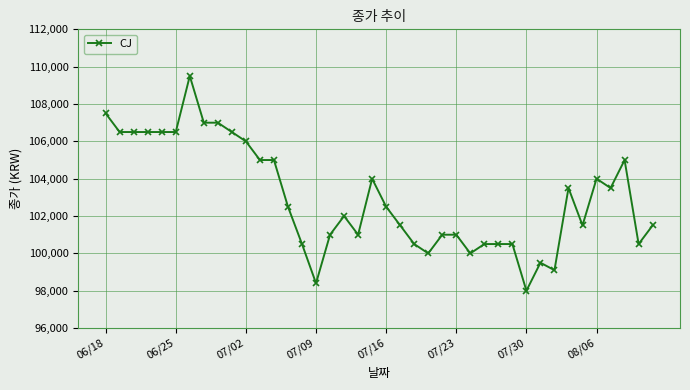

What is the difference between the second highest and second lowest values?

9100